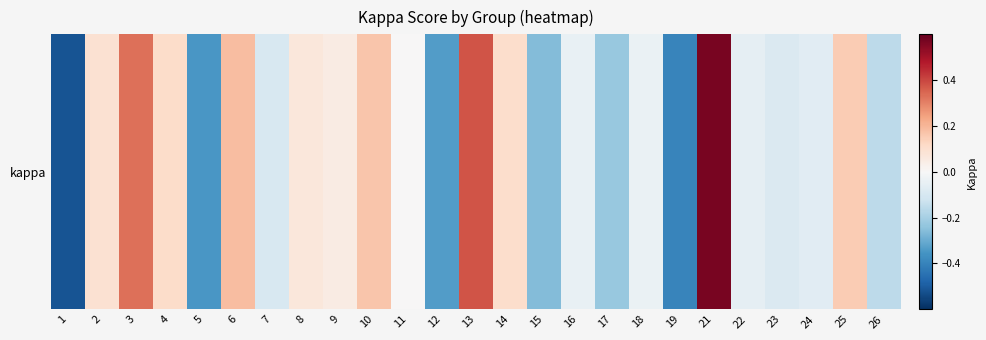

What is the change in value from 6 to 8?

-0.1